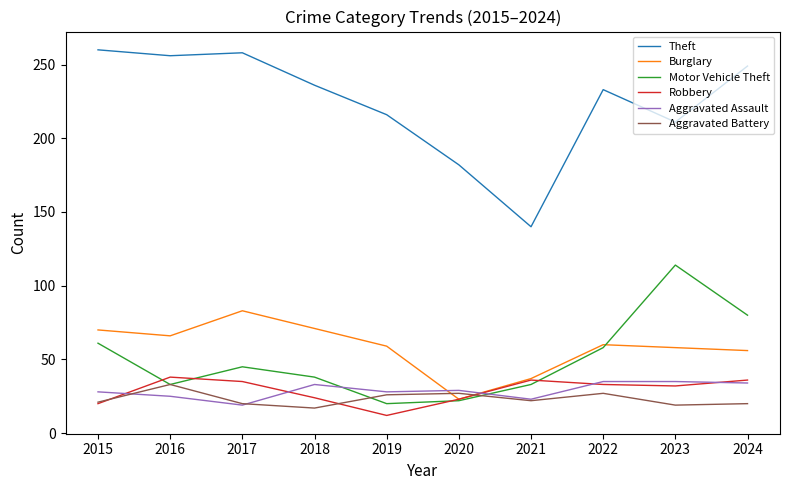

True or false: Theft and Aggravated Battery intersect in this chart.

False